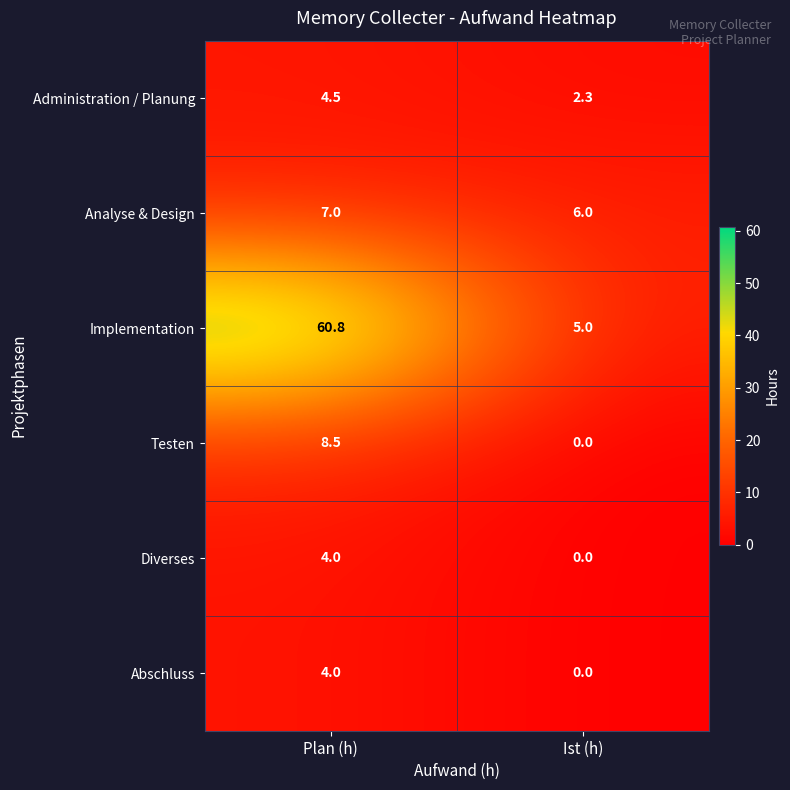

Reading right to left, what are all the values shown in this chart?

Administration / Planung: Ist (h)=2.3	Plan (h)=4.5
Analyse & Design: Ist (h)=6.0	Plan (h)=7.0
Implementation: Ist (h)=5.0	Plan (h)=60.8
Testen: Ist (h)=0.0	Plan (h)=8.5
Diverses: Ist (h)=0.0	Plan (h)=4.0
Abschluss: Ist (h)=0.0	Plan (h)=4.0